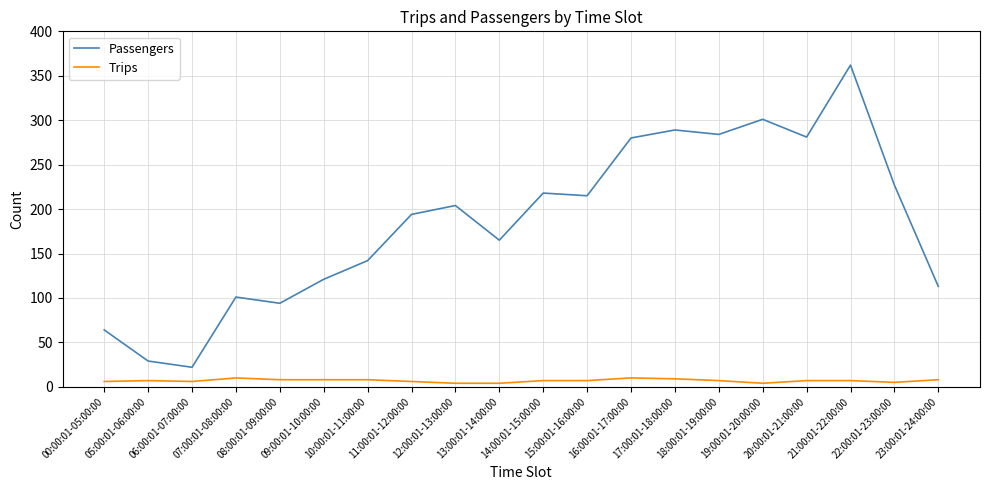

How many lines are shown in the chart?

2